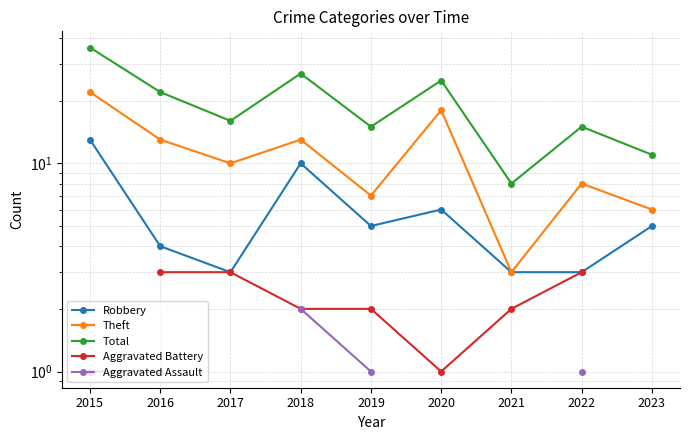

What is the minimum value for Robbery?

3.0